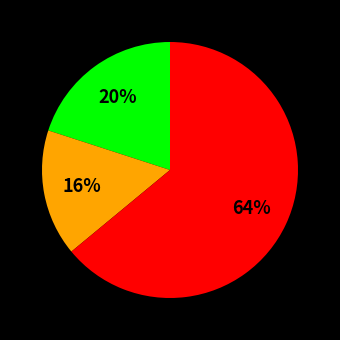

Does any single category account for the majority?

Yes